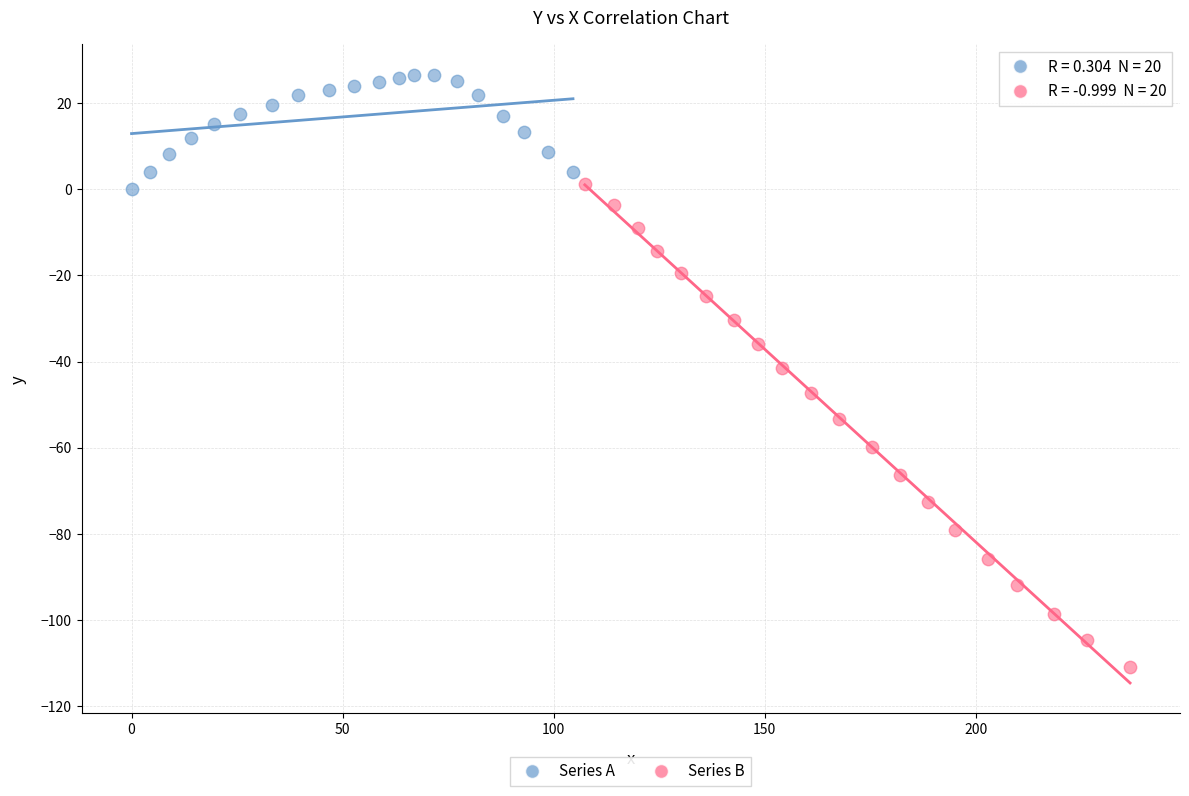

Which series contains the lowest Y value?

Series B